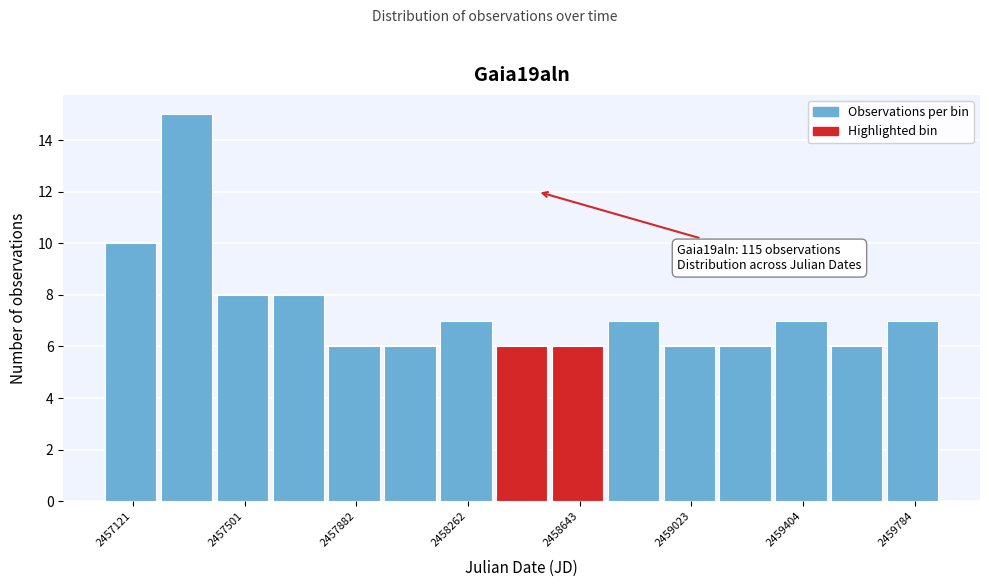

Read against the x-axis, roughly where is the centre of the tallest bar?

2457300